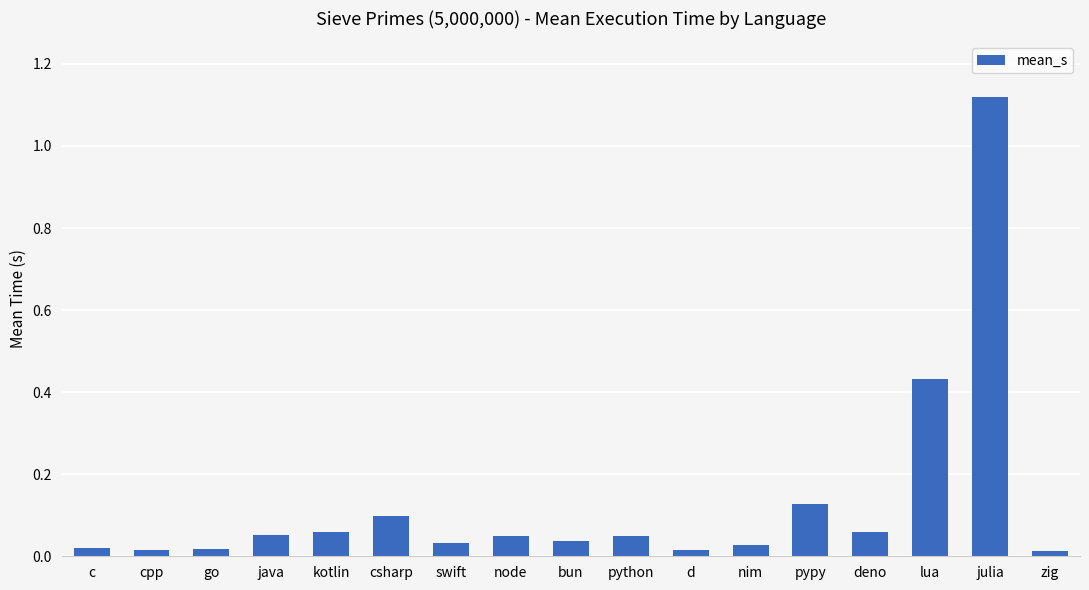

At which category does the chart reach its peak across all series?

julia